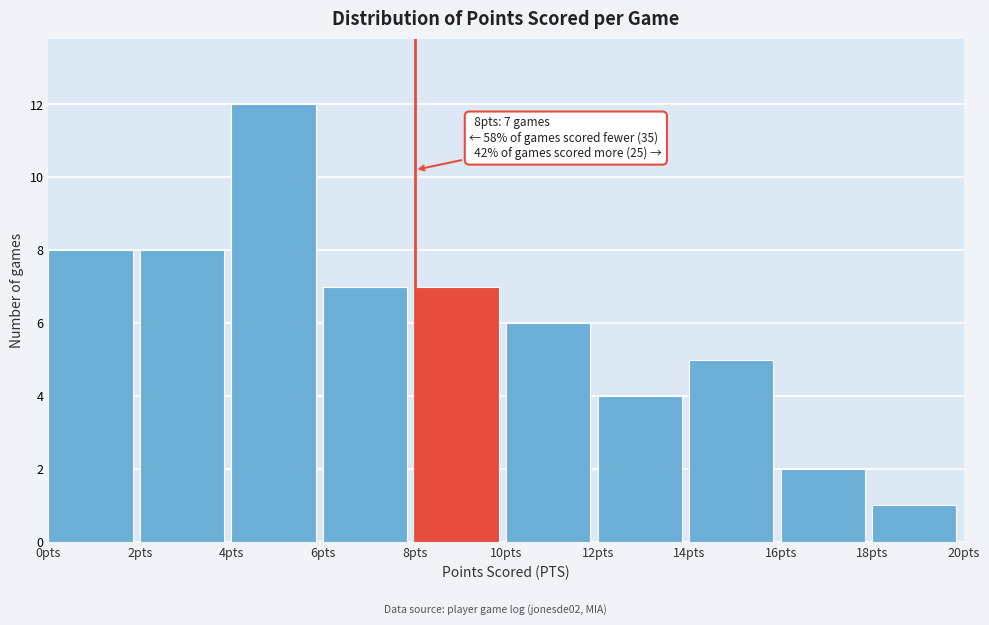

Which range on the x-axis has the tallest bar?

4 to 6